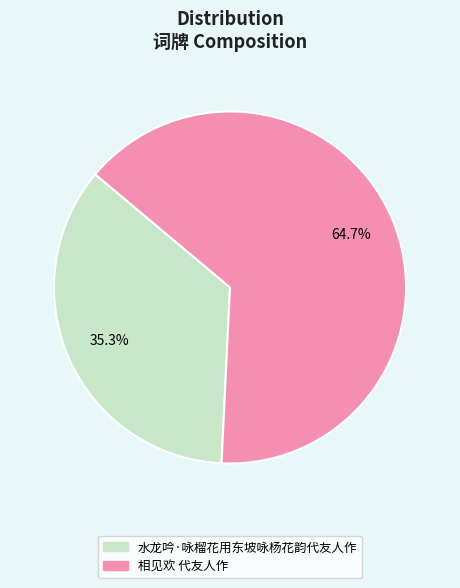

Is there a majority slice in this chart?

Yes